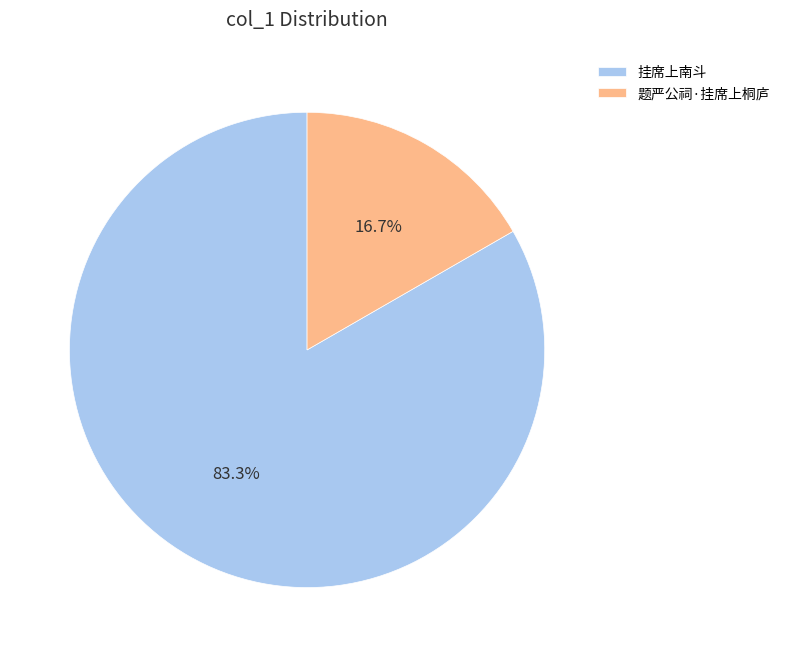

Count the number of slices in the pie.

2